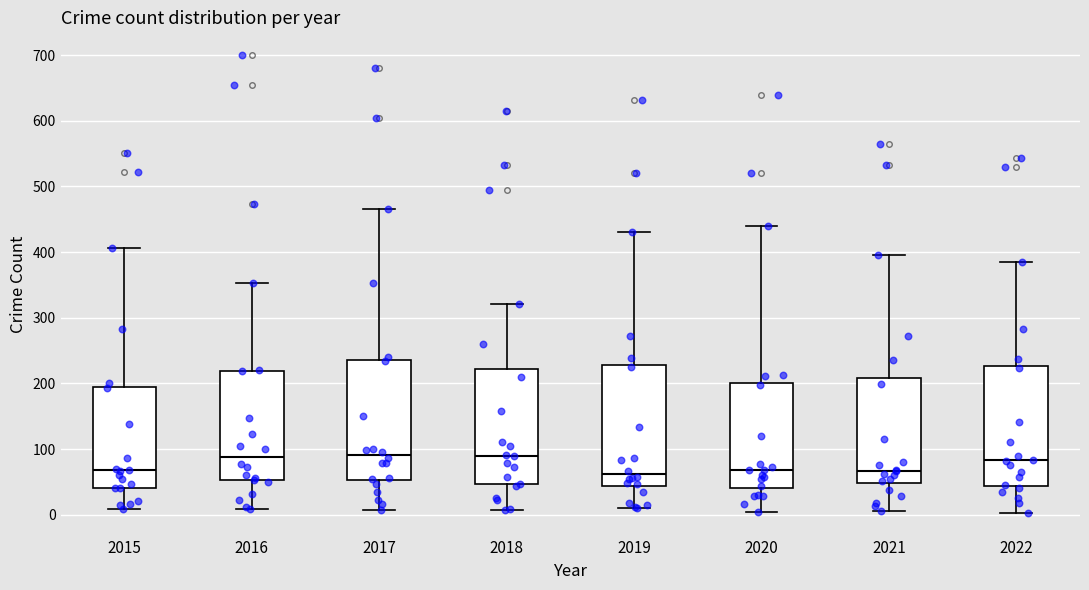

Reading left to right, read every box against the y-axis: the position of its median line, the range the box covers, and the ends of its whiskers. The values are not printed on the chart, so give them approximately, as read against the axis.

2015: median 70, box 40 to 200, whiskers 10 to 410
2016: median 90, box 50 to 220, whiskers 10 to 350
2017: median 90, box 50 to 240, whiskers 10 to 470
2018: median 90, box 50 to 220, whiskers 10 to 320
2019: median 60, box 40 to 230, whiskers 10 to 430
2020: median 70, box 40 to 200, whiskers 0 to 440
2021: median 70, box 50 to 210, whiskers 10 to 400
2022: median 80, box 40 to 230, whiskers 0 to 390